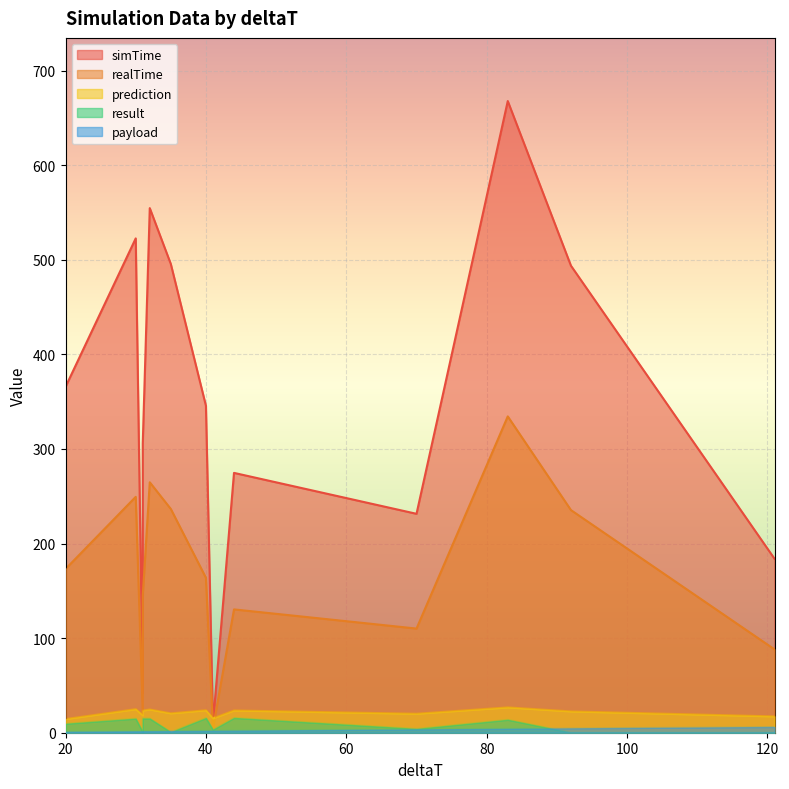

What is the minimum value shown in the chart?

0.1